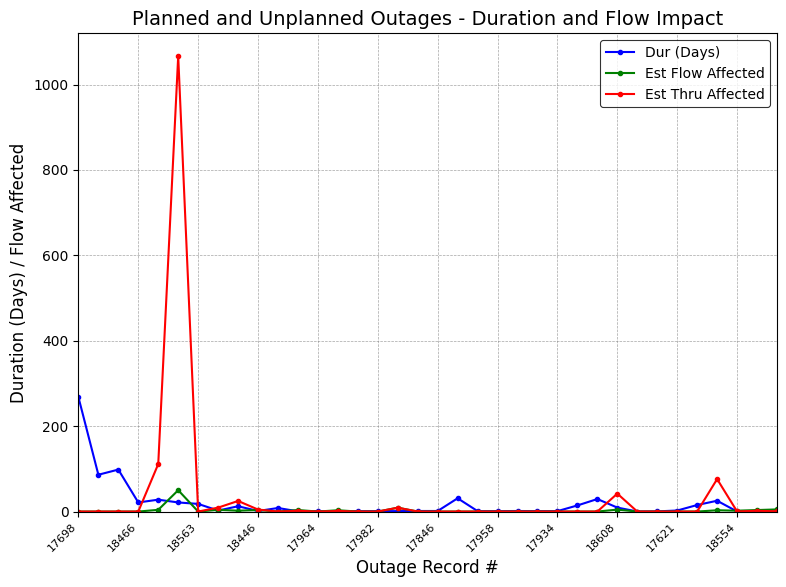

What is the average value of the Est Flow Affected series?

2.7